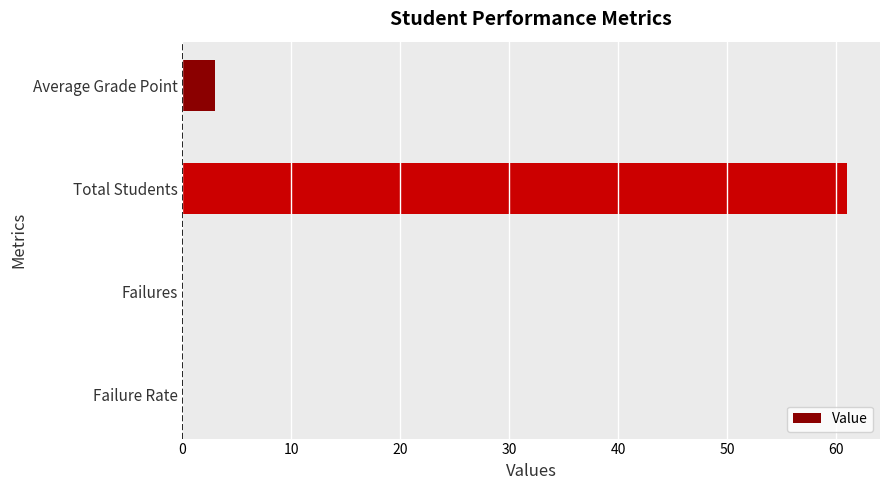

The value at Failure Rate is 31.2. True or false?

False